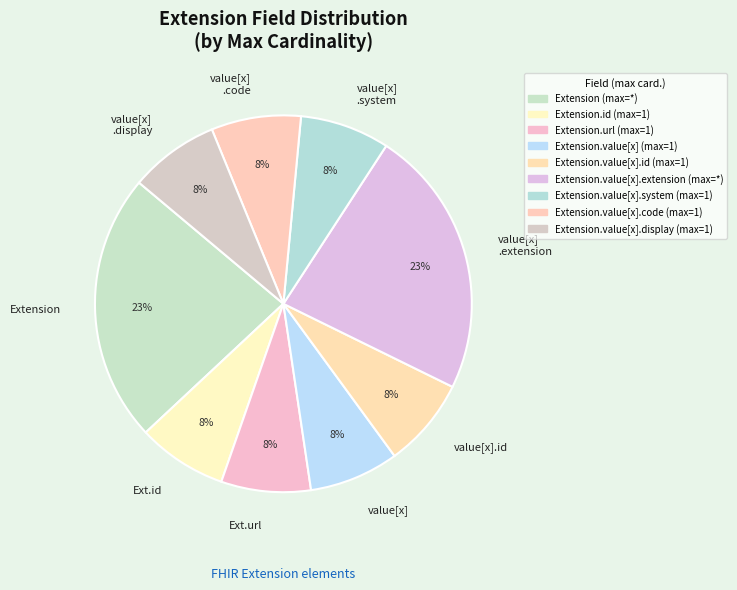

Do value[x] .display and value[x] together represent more than half of the pie?

No